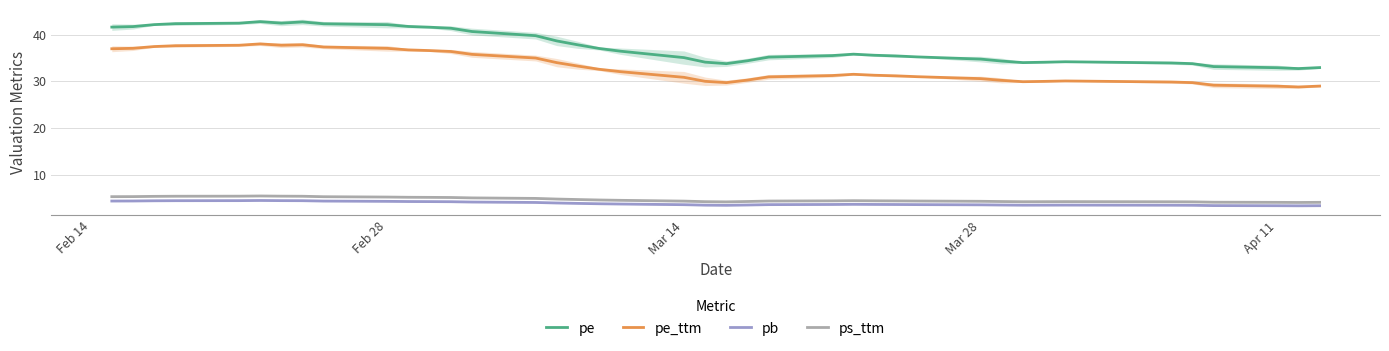

What are all the series names shown in the legend?

pe, pe_ttm, pb, ps_ttm